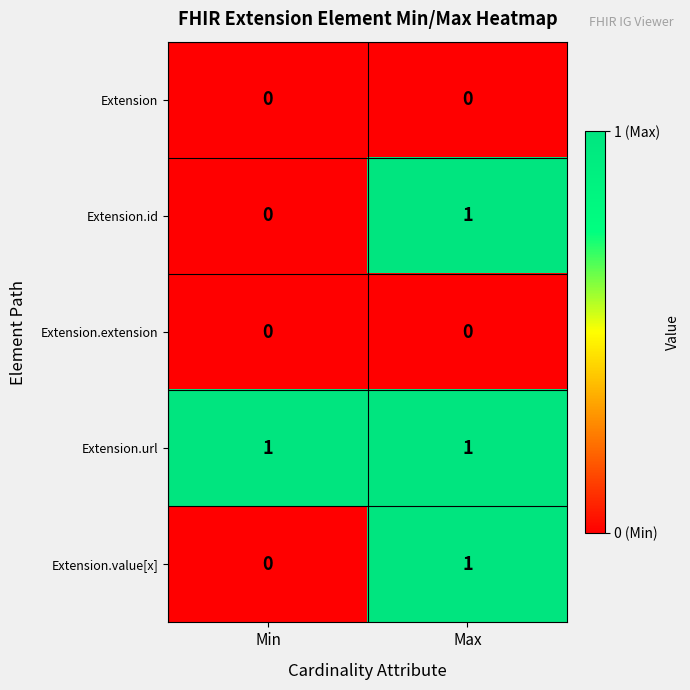

The value of Extension.url at Min is 1. True or false?

True